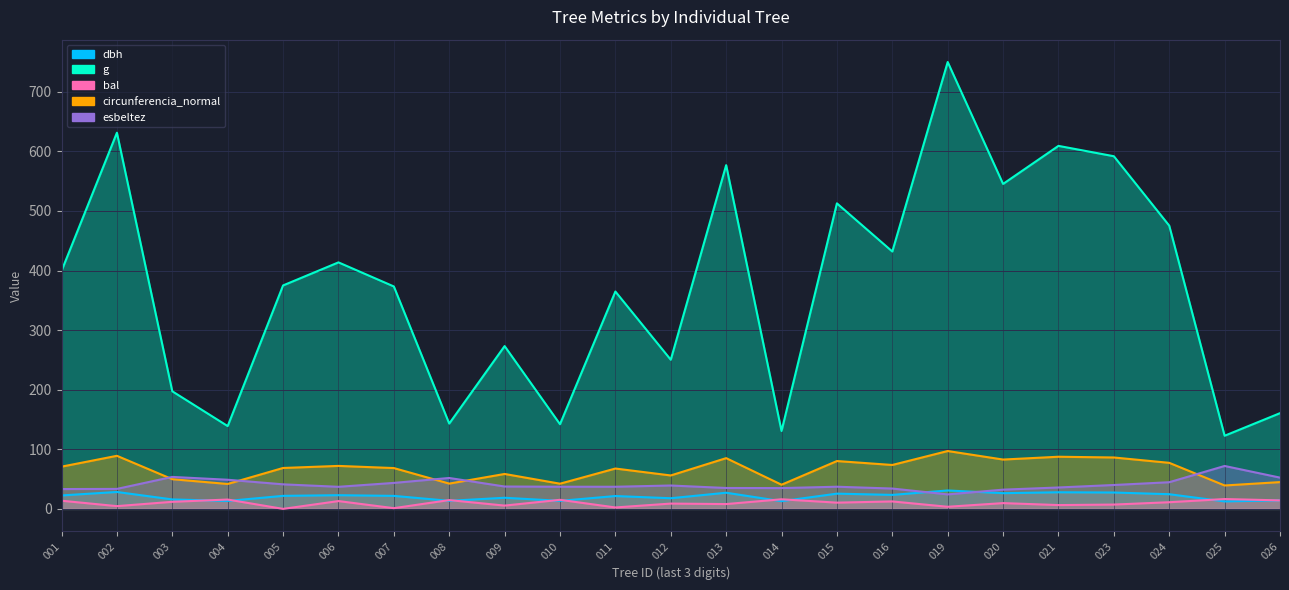

List the series in order of their peak value, lowest first.

bal, dbh, esbeltez, circunferencia_normal, g